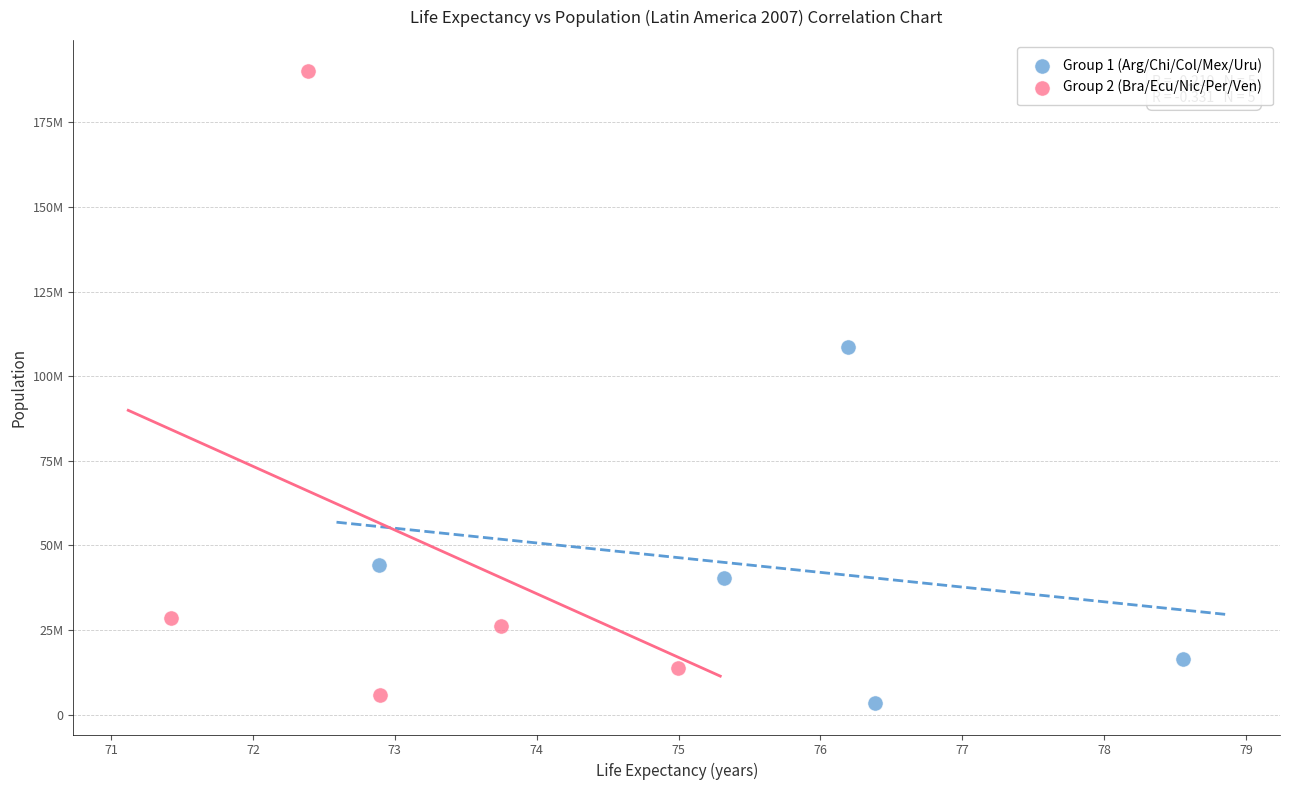

Which series has the largest Y range (max minus min)?

Group 2 (Bra/Ecu/Nic/Per/Ven)